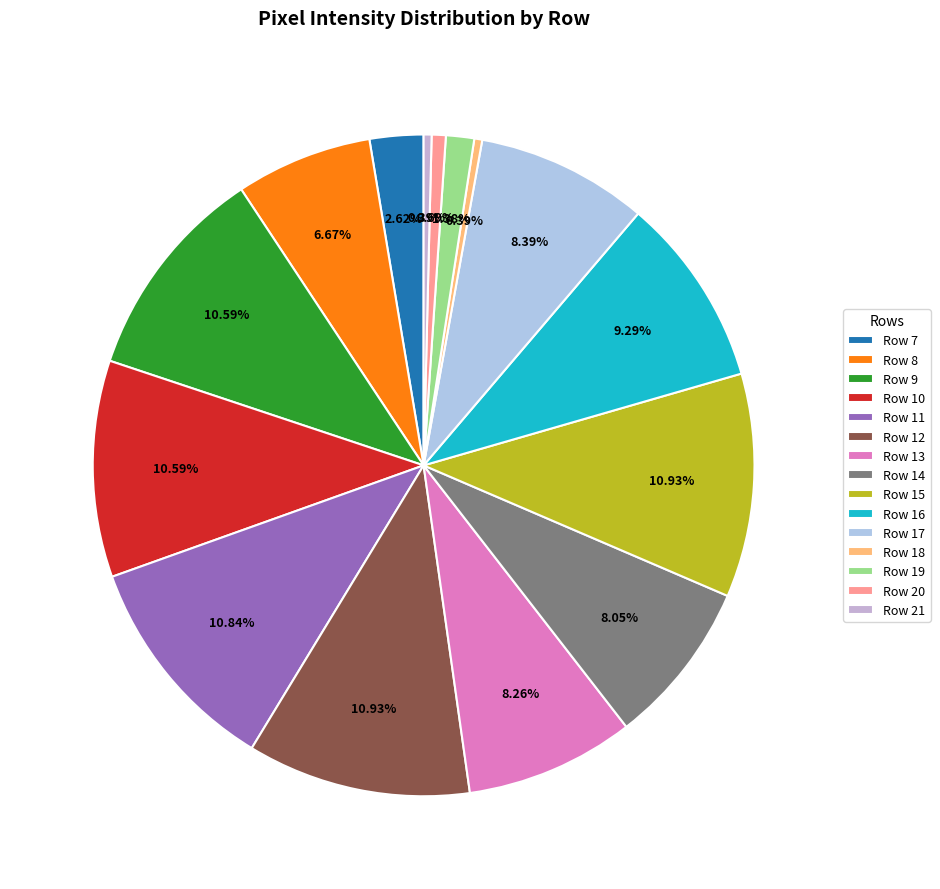

Which has a higher value, Row 7 or Row 16?

Row 16